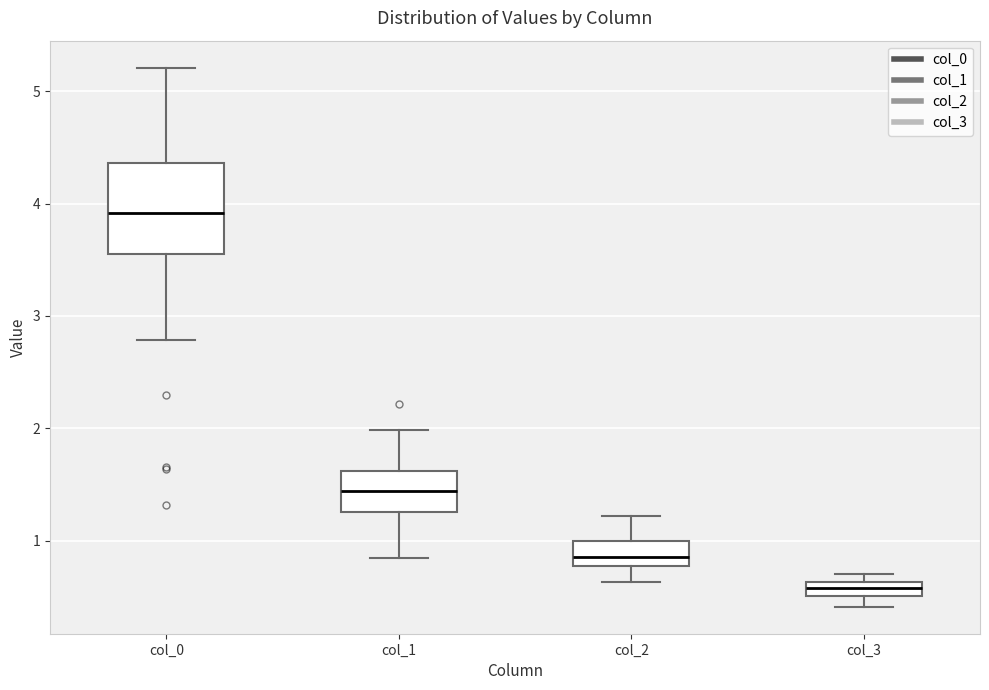

Which box has the lowest median line?

col_3